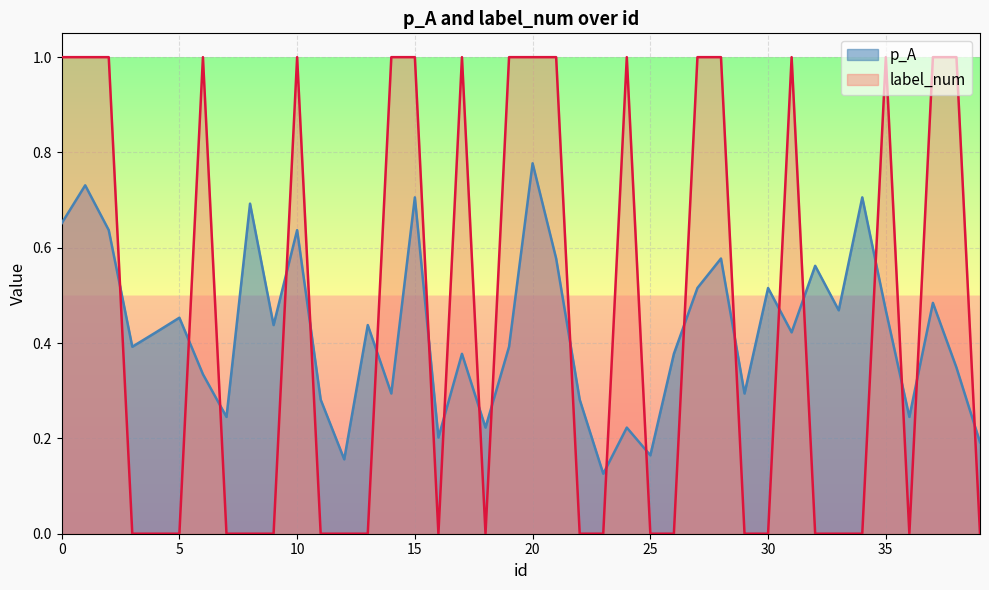

Is it true that p_A equals 0.6 at 32?

True